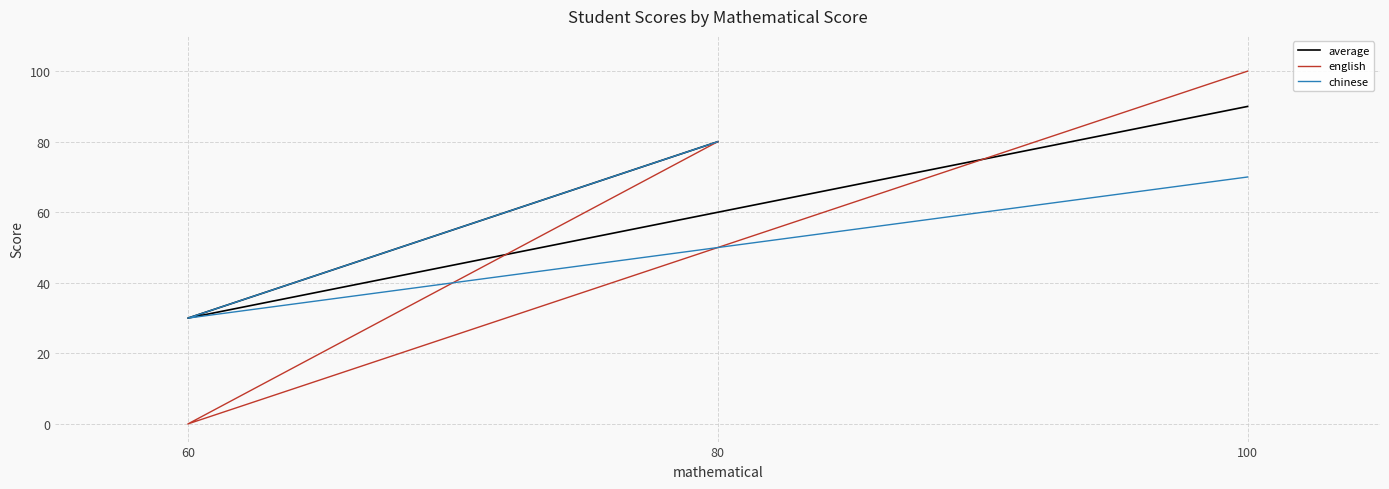

The english series shows 80 at 80. True or false?

True